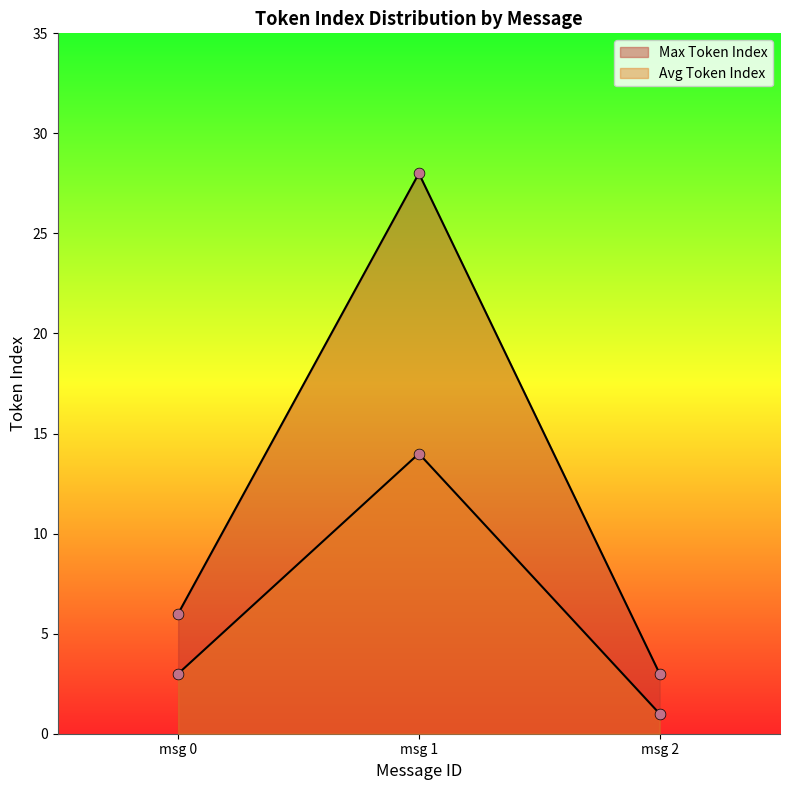

Which series reaches the maximum Y coordinate?

Max Token Index